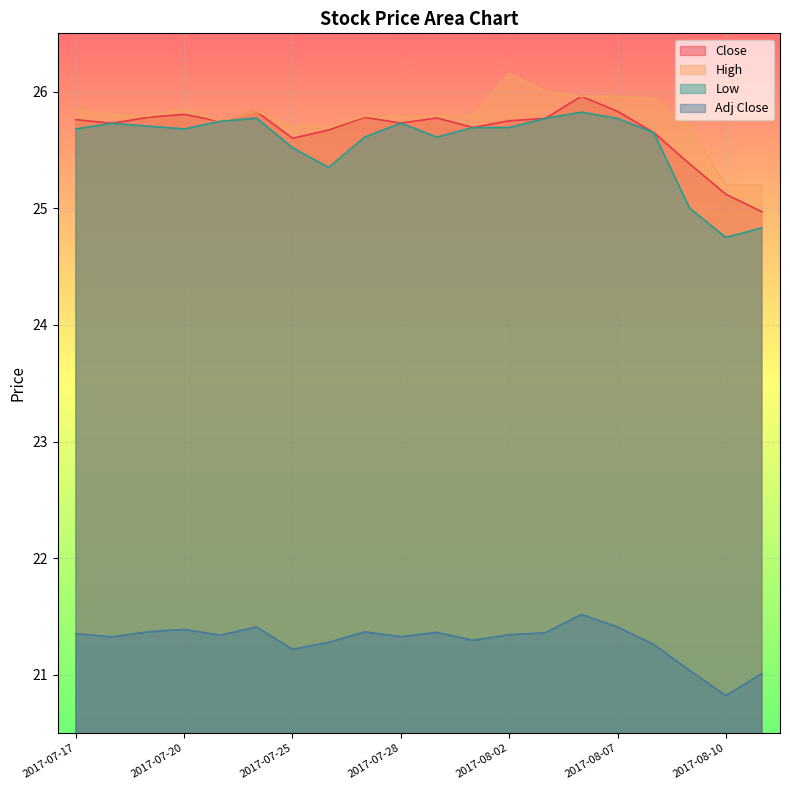

Which series has the largest range (max minus min)?

Low